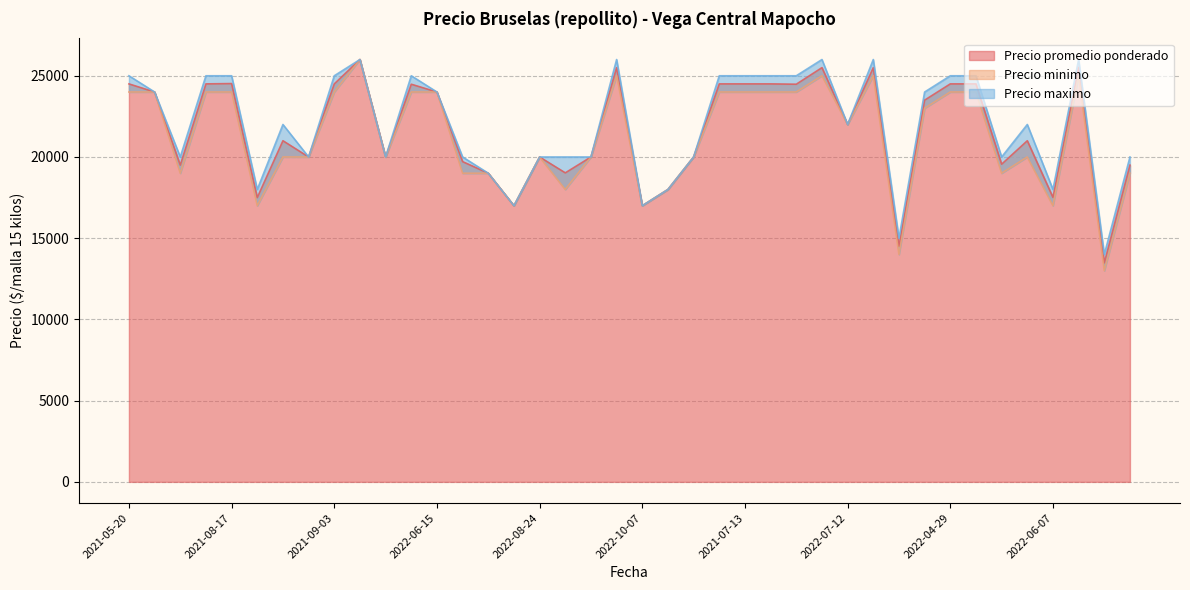

How many interior local peaks does the Precio maximo series have?

8